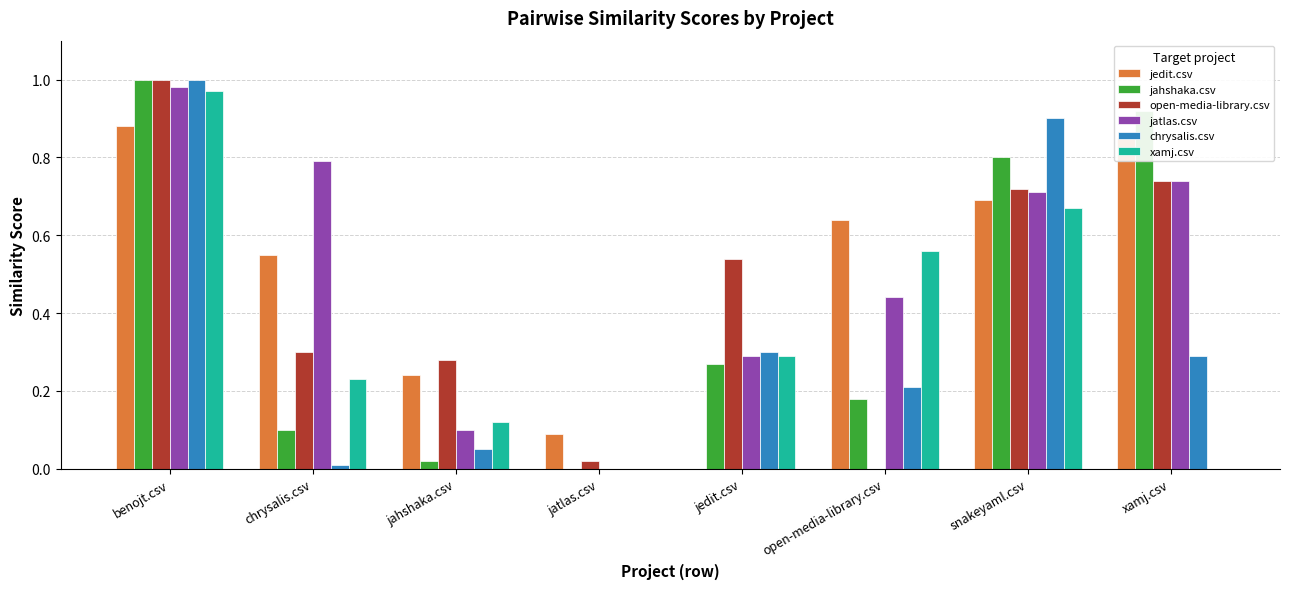

How many positive values does the chrysalis.csv series have?

7